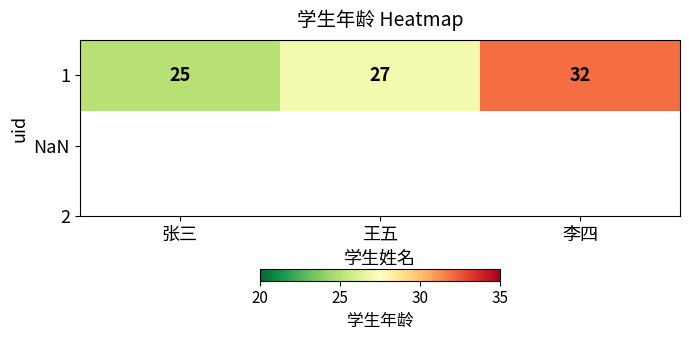

Rank the categories by value from lowest to highest.

张三, 王五, 李四